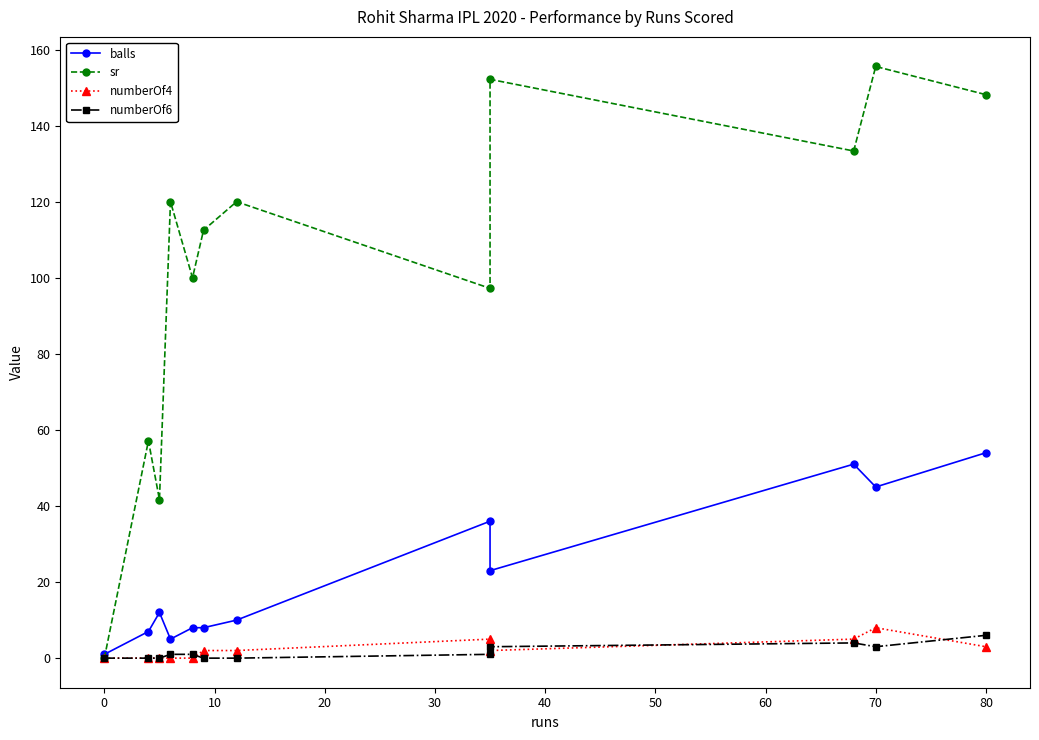

How many lines are shown in the chart?

4